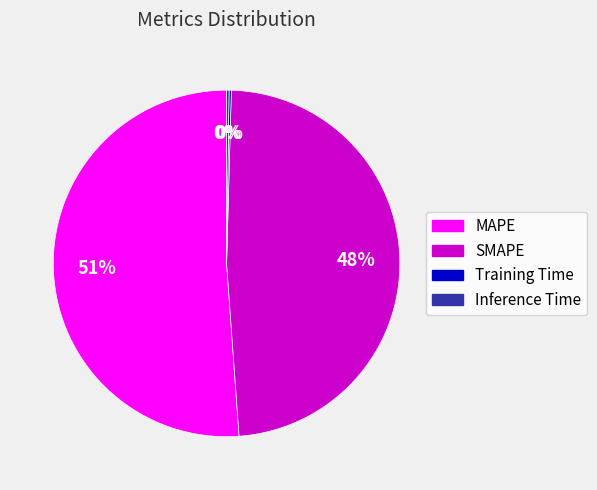

Which slice is the largest?

MAPE